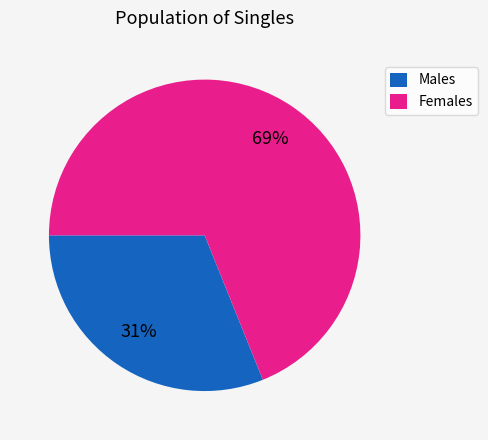

What is the majority slice?

Females